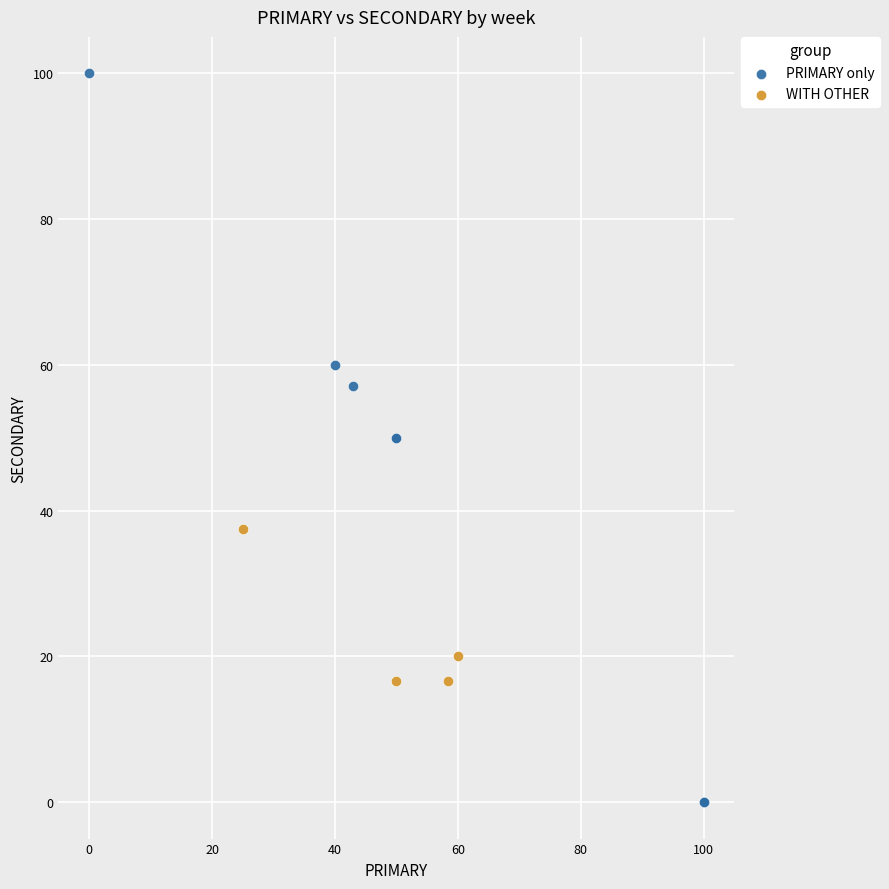

Which series reaches the minimum Y coordinate?

PRIMARY only